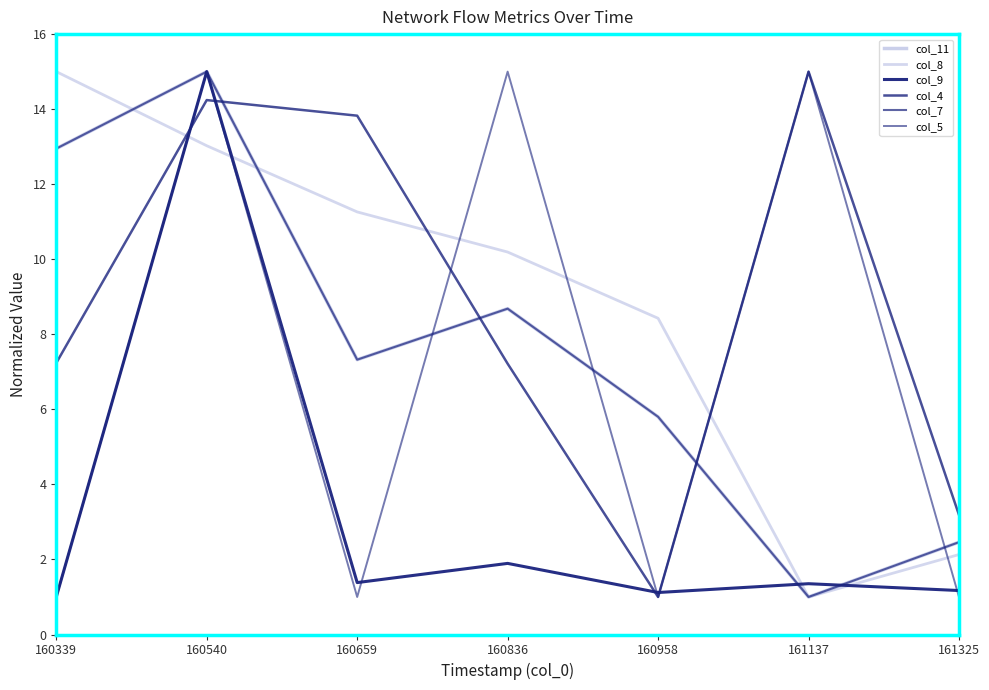

True or false: col_5 and col_11 intersect in this chart.

True